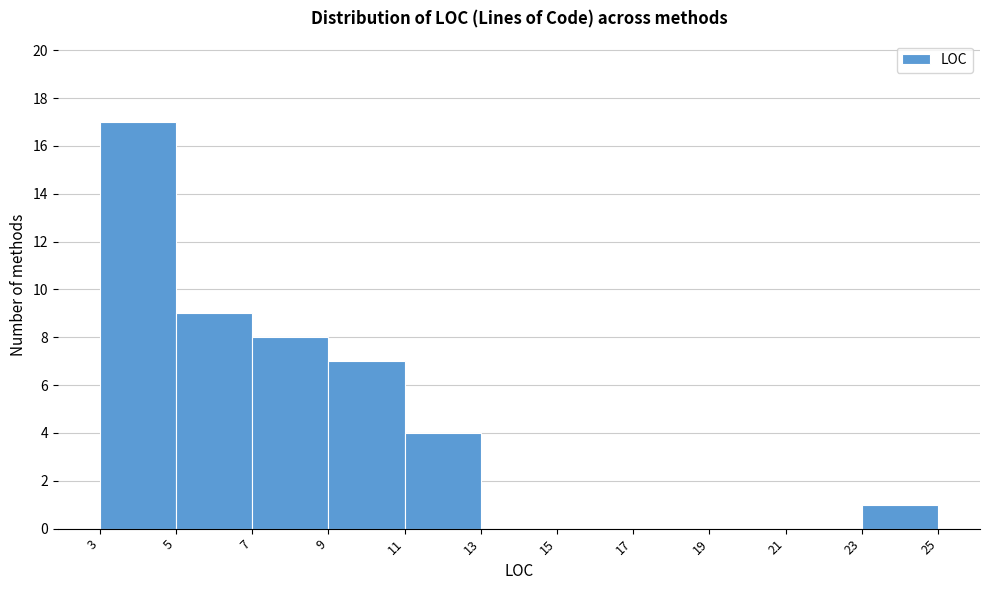

Reading left to right, transcribe this chart: for each bar, give the range it covers on the x-axis and its height. The values are not printed on the chart, so give them approximately, as read against the axis.

3 to 5: 17
5 to 7: 9
7 to 9: 8
9 to 11: 7
11 to 13: 4
13 to 15: 0
15 to 17: 0
17 to 19: 0
19 to 21: 0
21 to 23: 0
23 to 25: 1